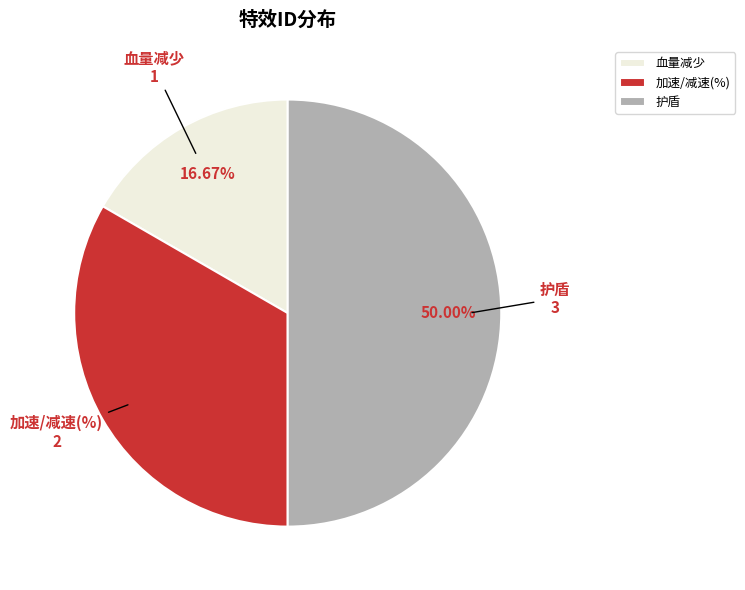

To the nearest percent, what percentage of the pie is 加速/减速(%)?

33%